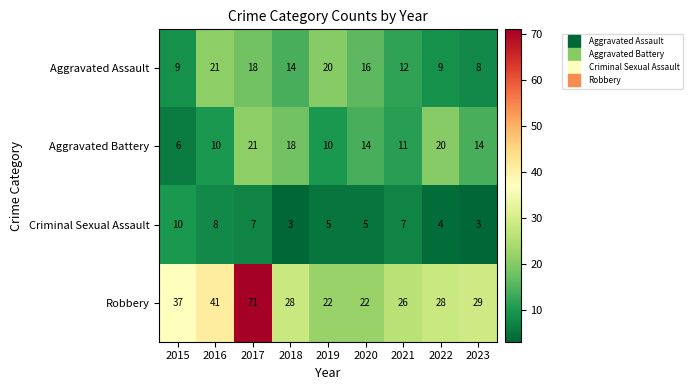

Between 2017 and 2018, which series saw the biggest shift?

Robbery